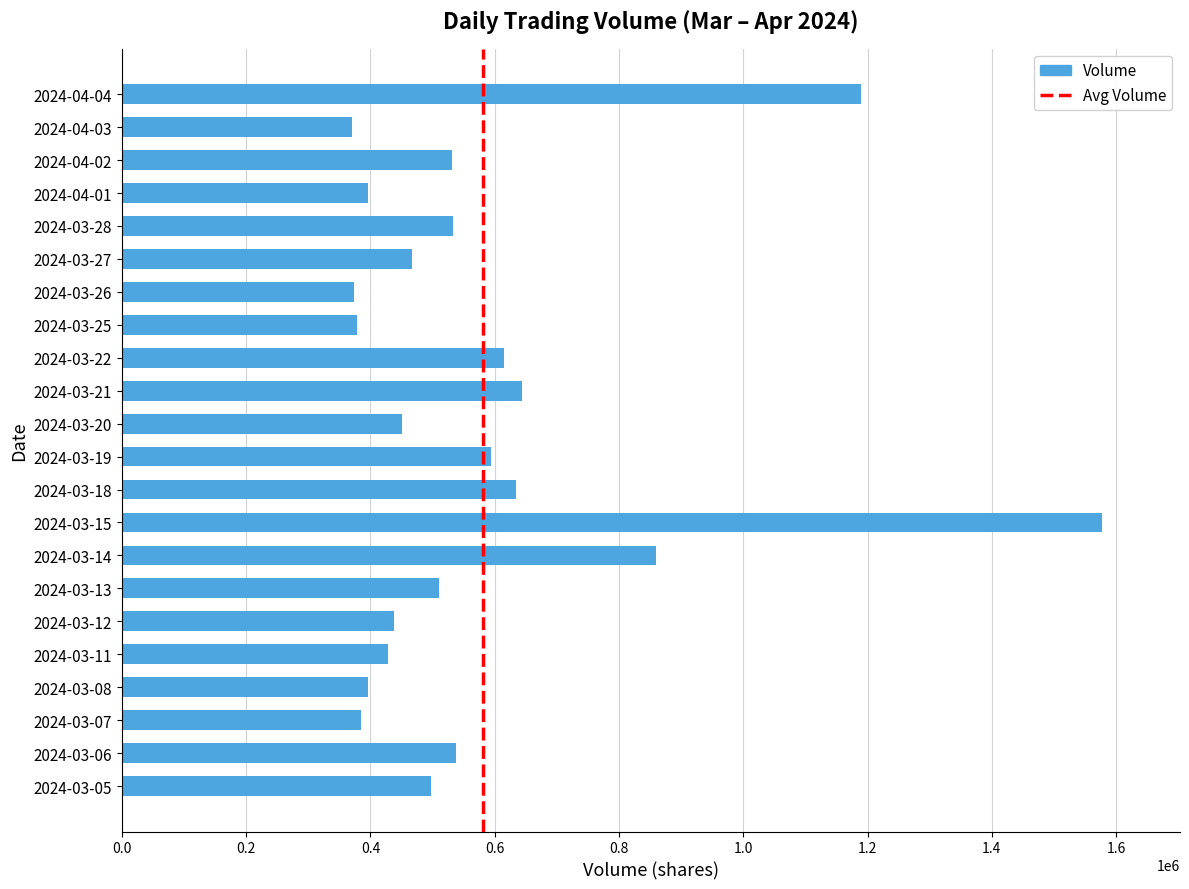

True or false: the data shows 378100 at 2024-03-25.

True